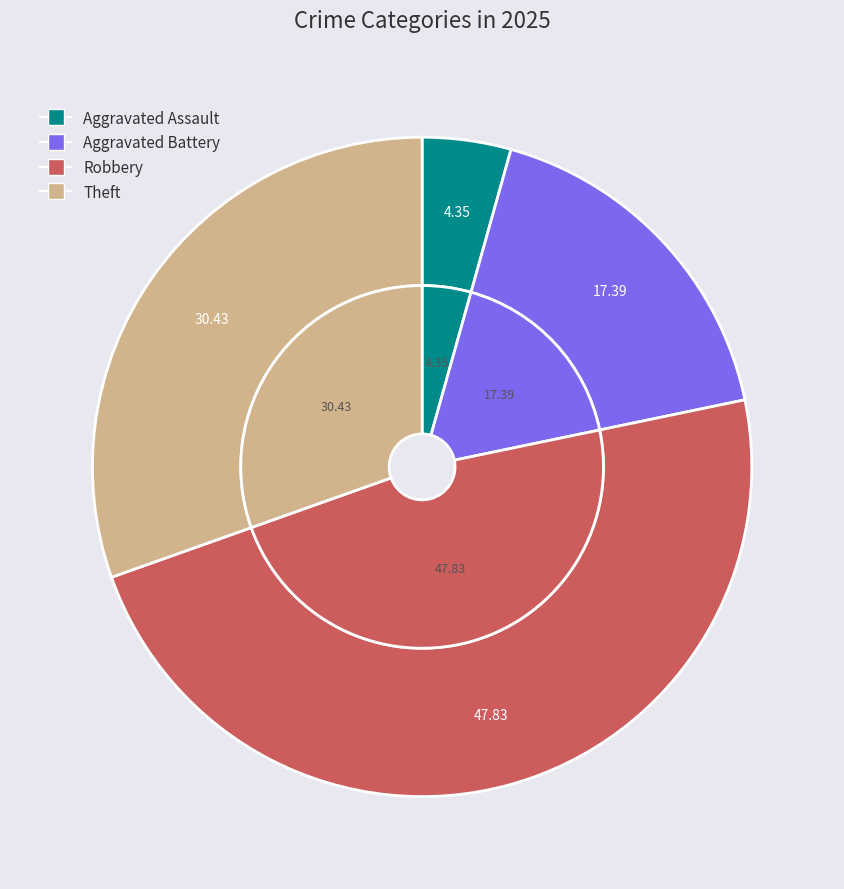

Which has a higher value, Aggravated Battery or Theft?

Theft